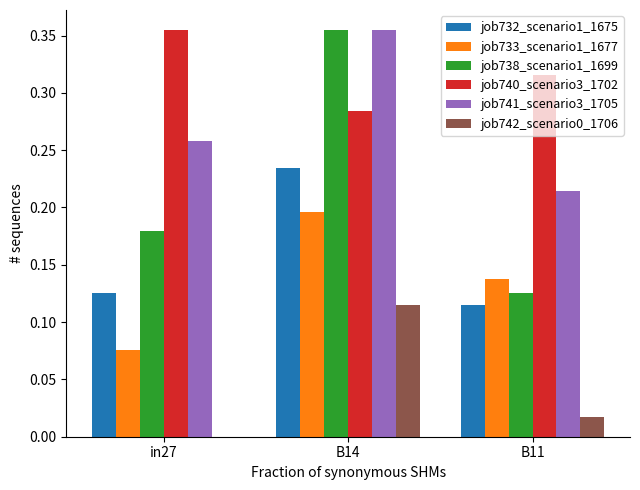

Is the value of job741_scenario3_1705 at B11 greater than the value of job732_scenario1_1675 at in27?

Yes